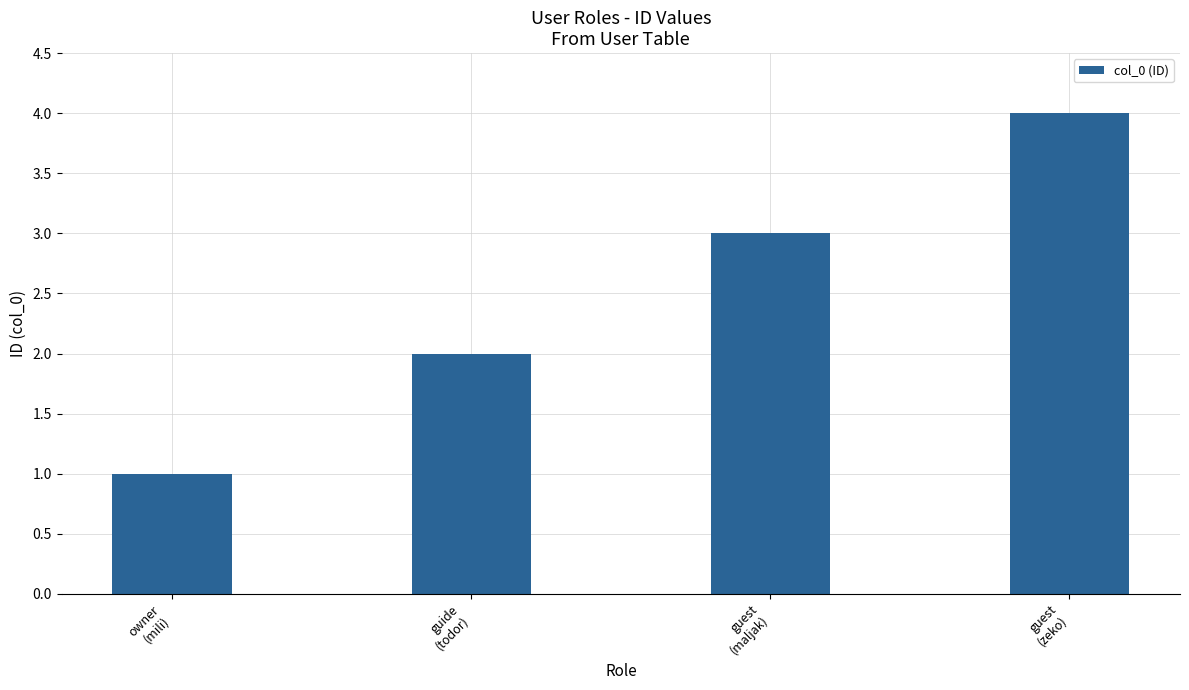

What is the greatest value displayed?

4